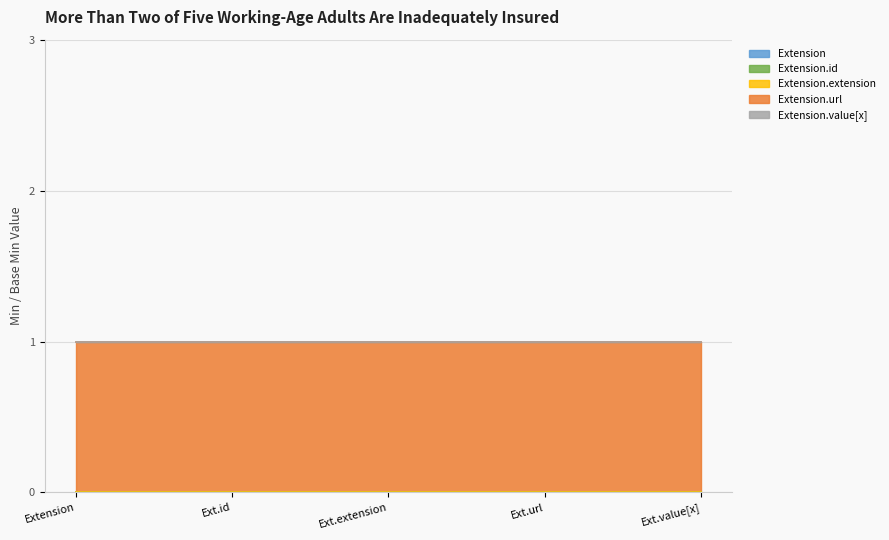

True or false: Extension.url has a value of 1 at Extension.

True